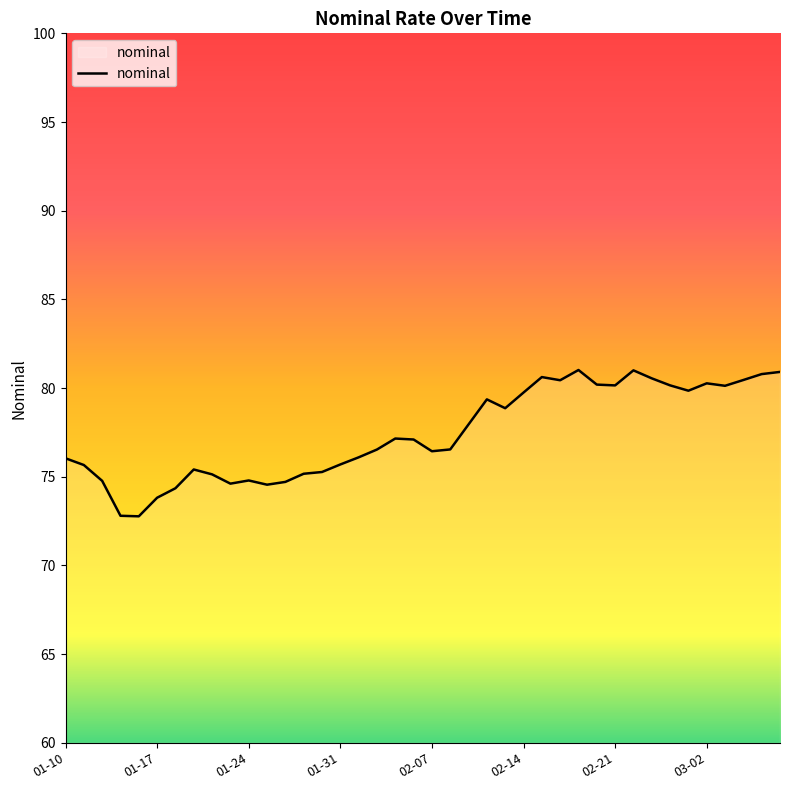

What is the greatest value displayed?

81.0